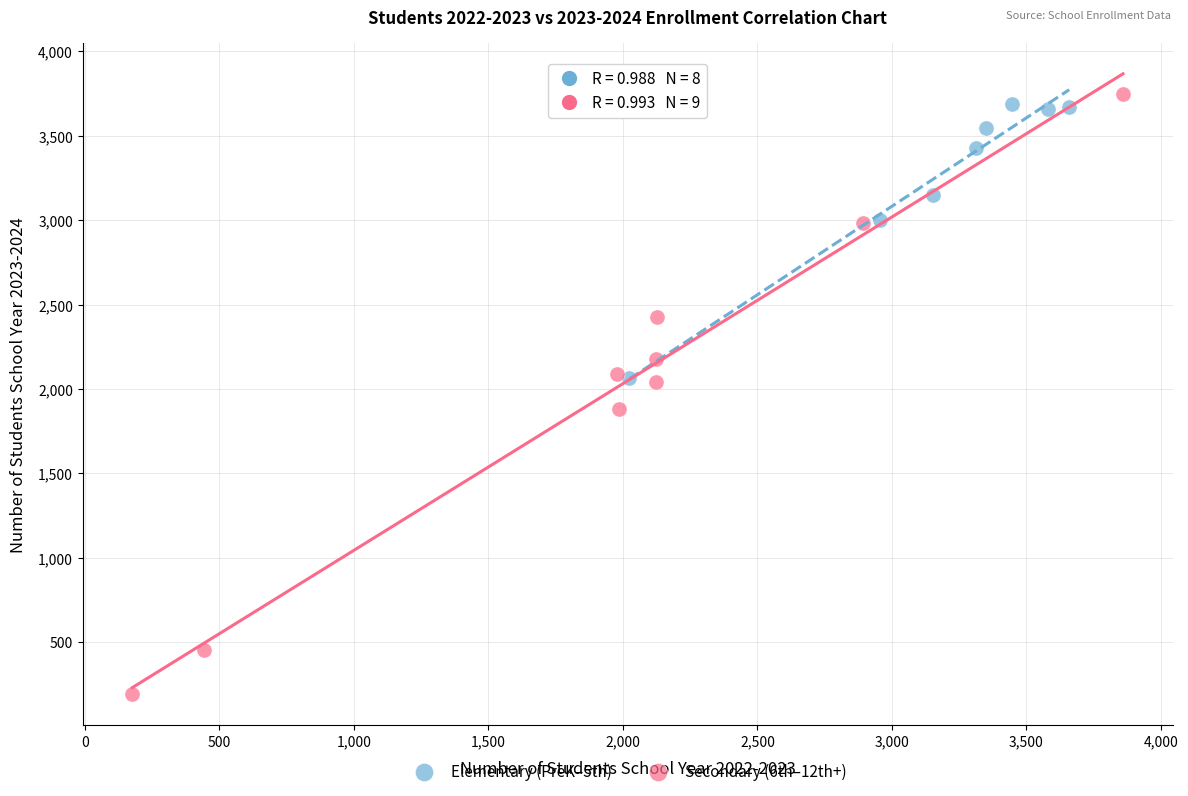

Which series contains the highest Y value?

Secondary (6th–12th+)